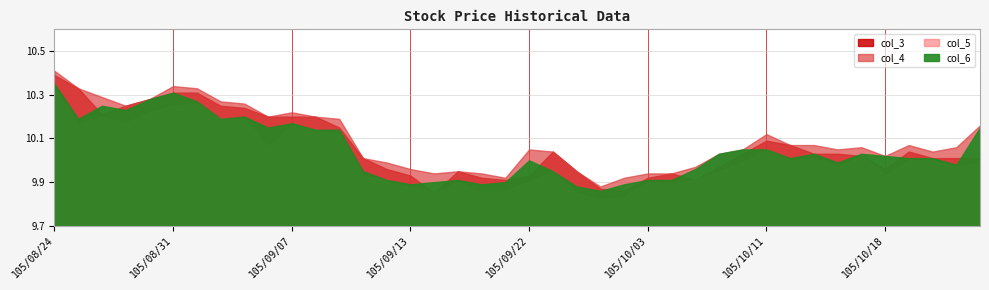

What is the approximate value of col_6 at 105/10/21?

10.0